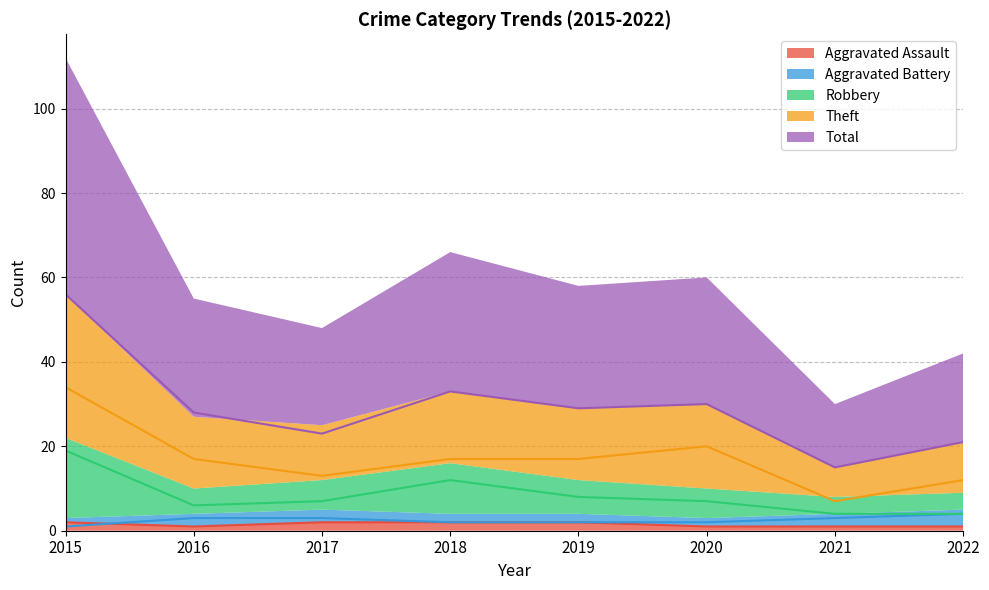

What is the value of the Aggravated Battery point at the 1st from the left?

1